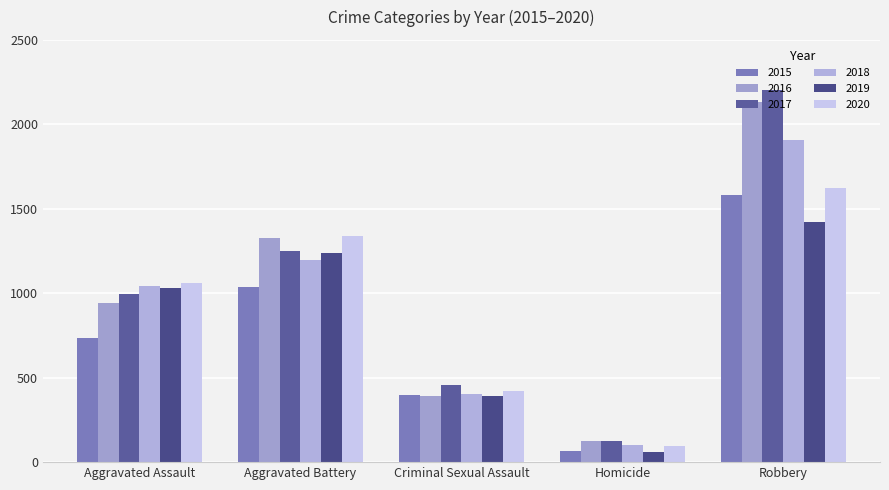

The value of 2018 at Robbery is 3032. True or false?

False